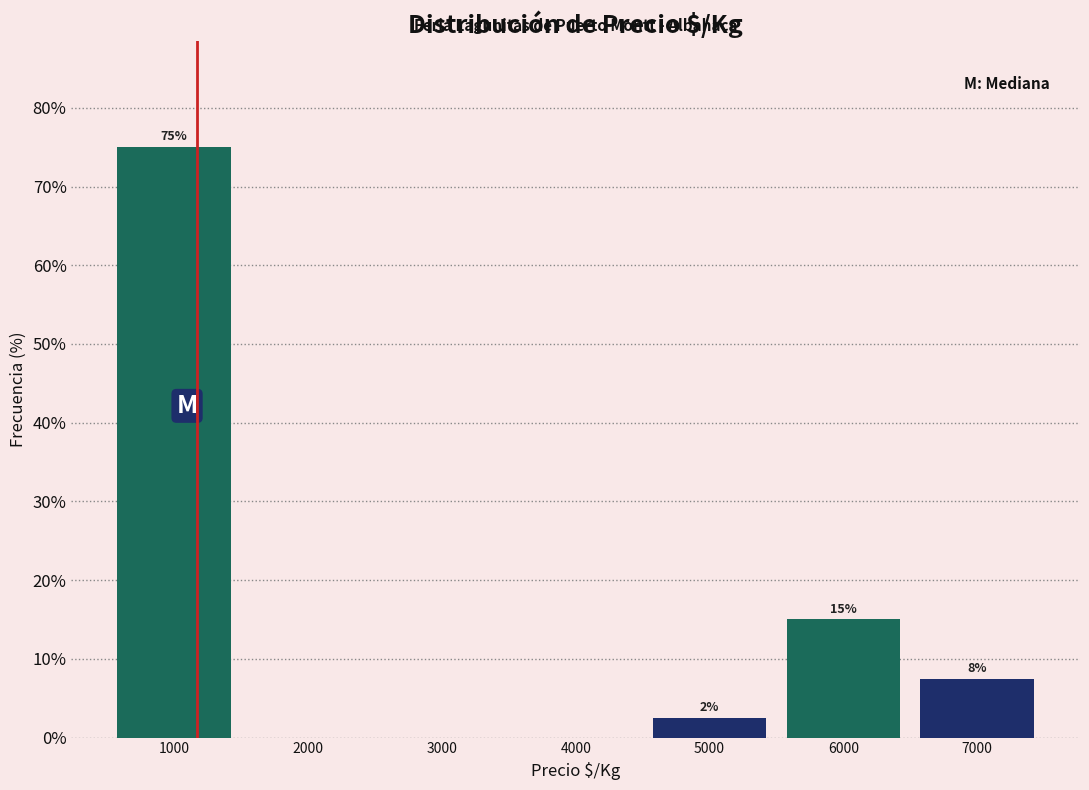

Which range on the x-axis has the tallest bar?

500 to 1500